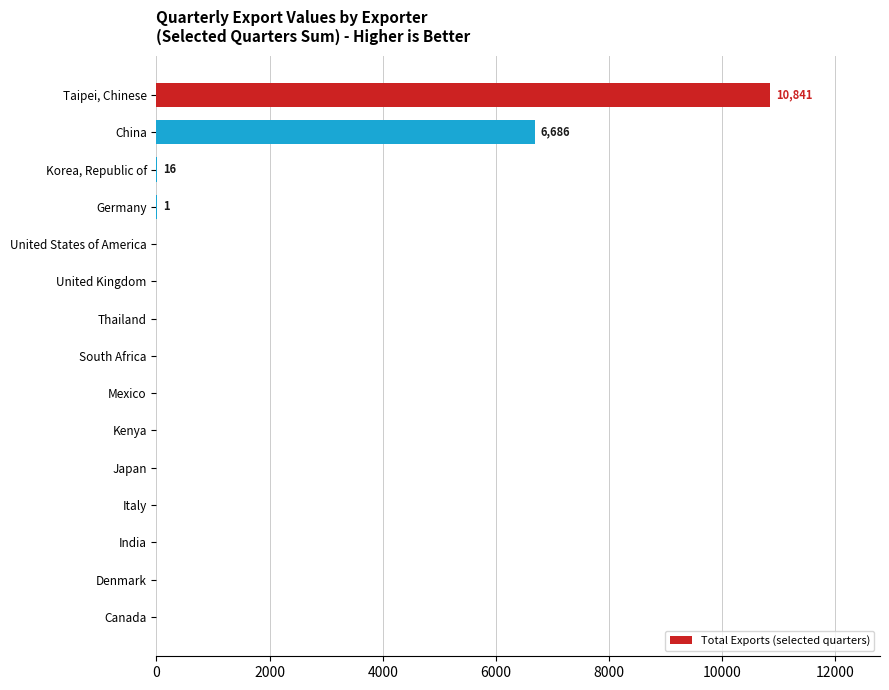

What is the maximum value shown in the chart?

10841